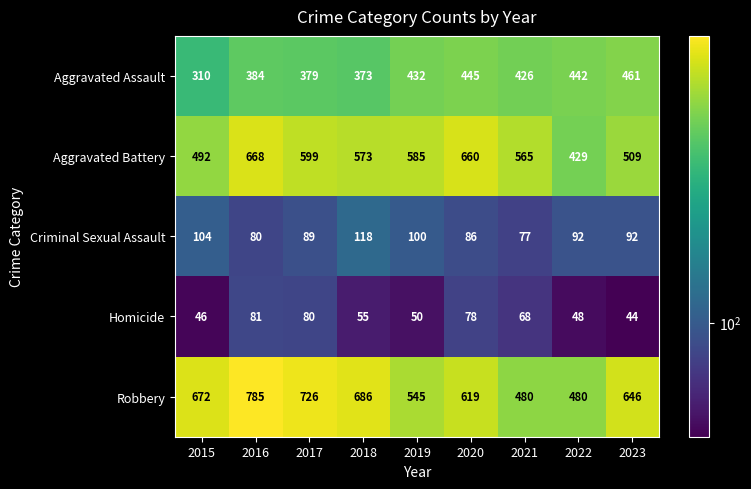

The value of Aggravated Battery at 2020 is 1022. True or false?

False